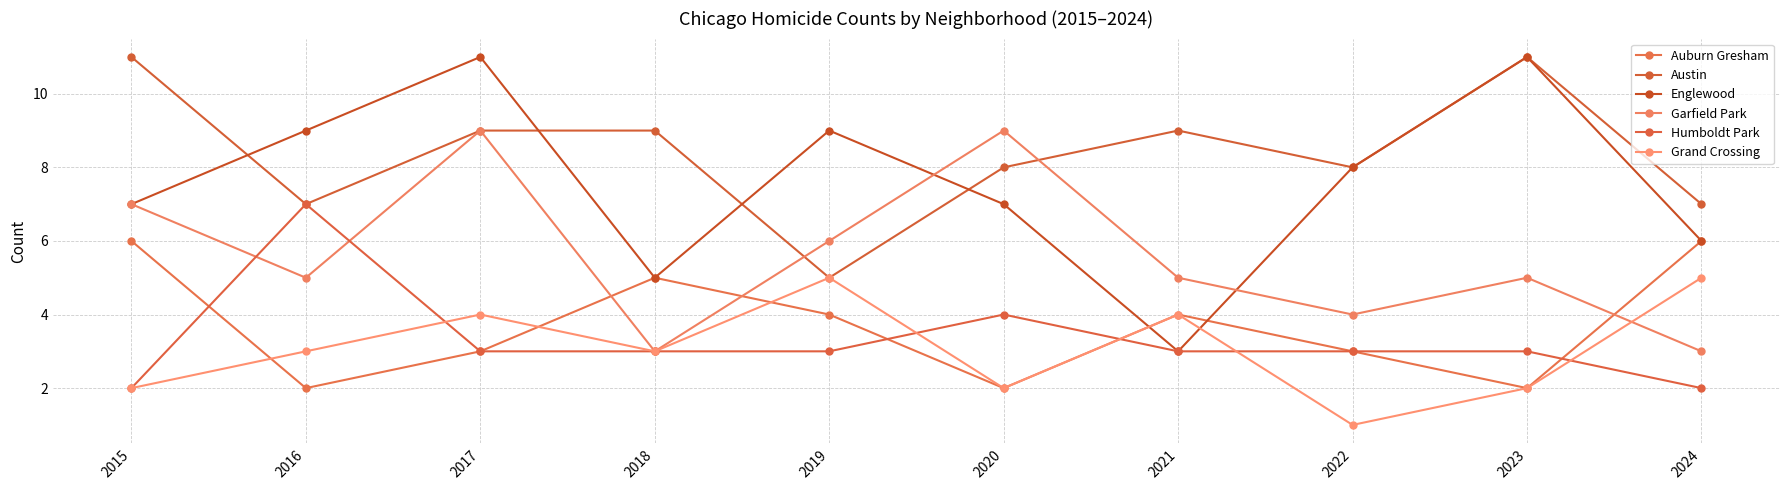

The Auburn Gresham series shows 4 at 2022. True or false?

False